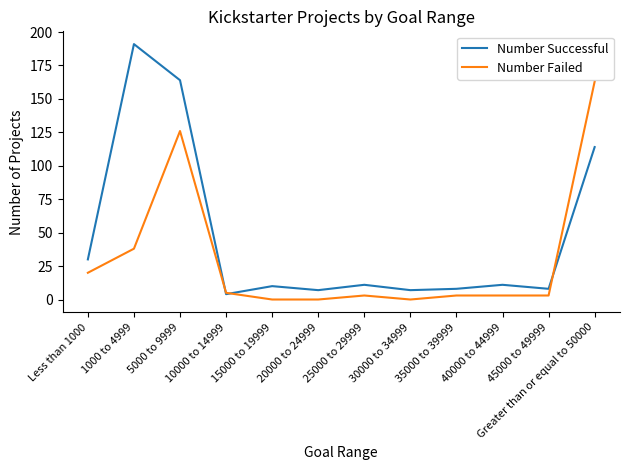

Which series changed the most between 40000 to 44999 and Greater than or equal to 50000?

Number Failed